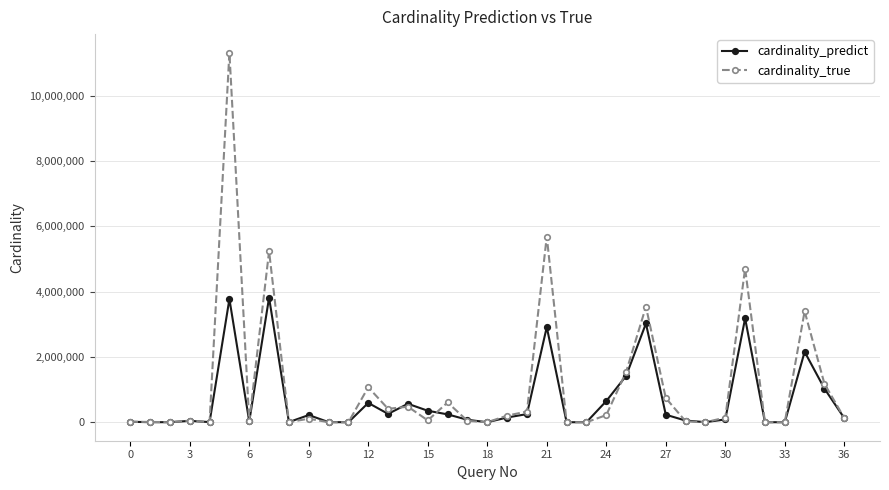

Which series has the widest spread of values?

cardinality_true